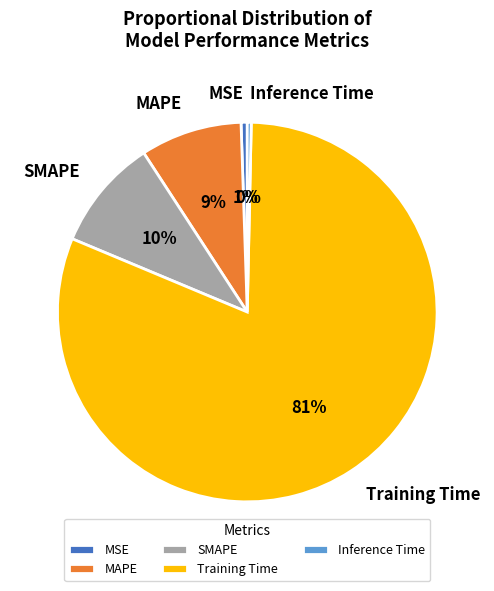

True or false: SMAPE accounts for 10% of the total.

True